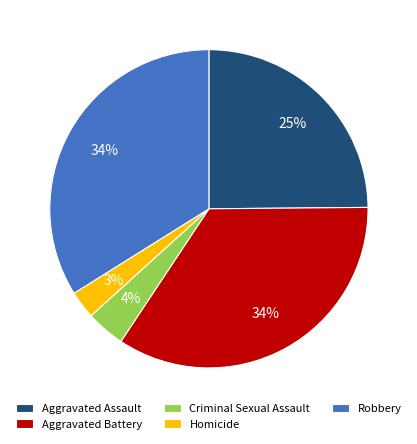

Which has a higher value, Homicide or Aggravated Battery?

Aggravated Battery